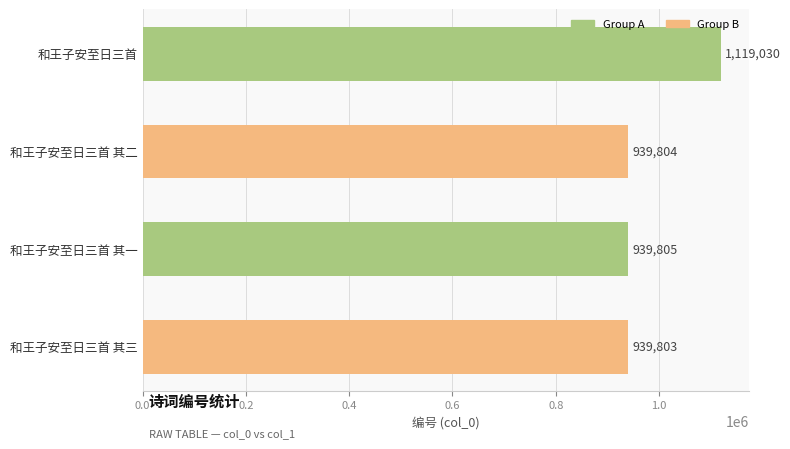

How many bars are there in total?

4